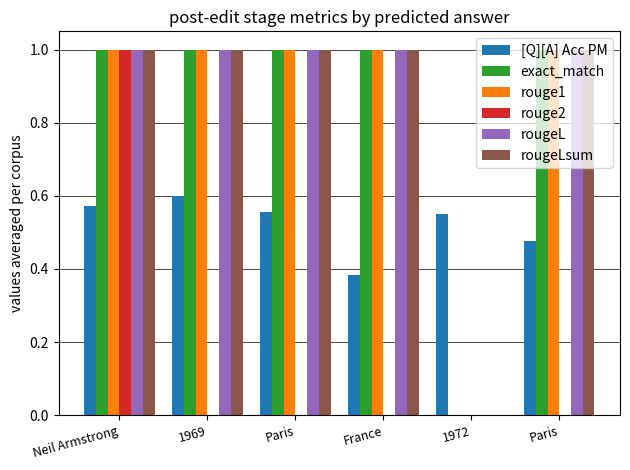

Reading left to right, list all the values displayed in this chart.

[Q][A] Acc PM: 0.6	0.6	0.6	0.4	0.6	0.5
exact_match: 1.0	1.0	1.0	1.0	0.0	1.0
rouge1: 1.0	1.0	1.0	1.0	0.0	1.0
rouge2: 1.0	0.0	0.0	0.0	0.0	0.0
rougeL: 1.0	1.0	1.0	1.0	0.0	1.0
rougeLsum: 1.0	1.0	1.0	1.0	0.0	1.0